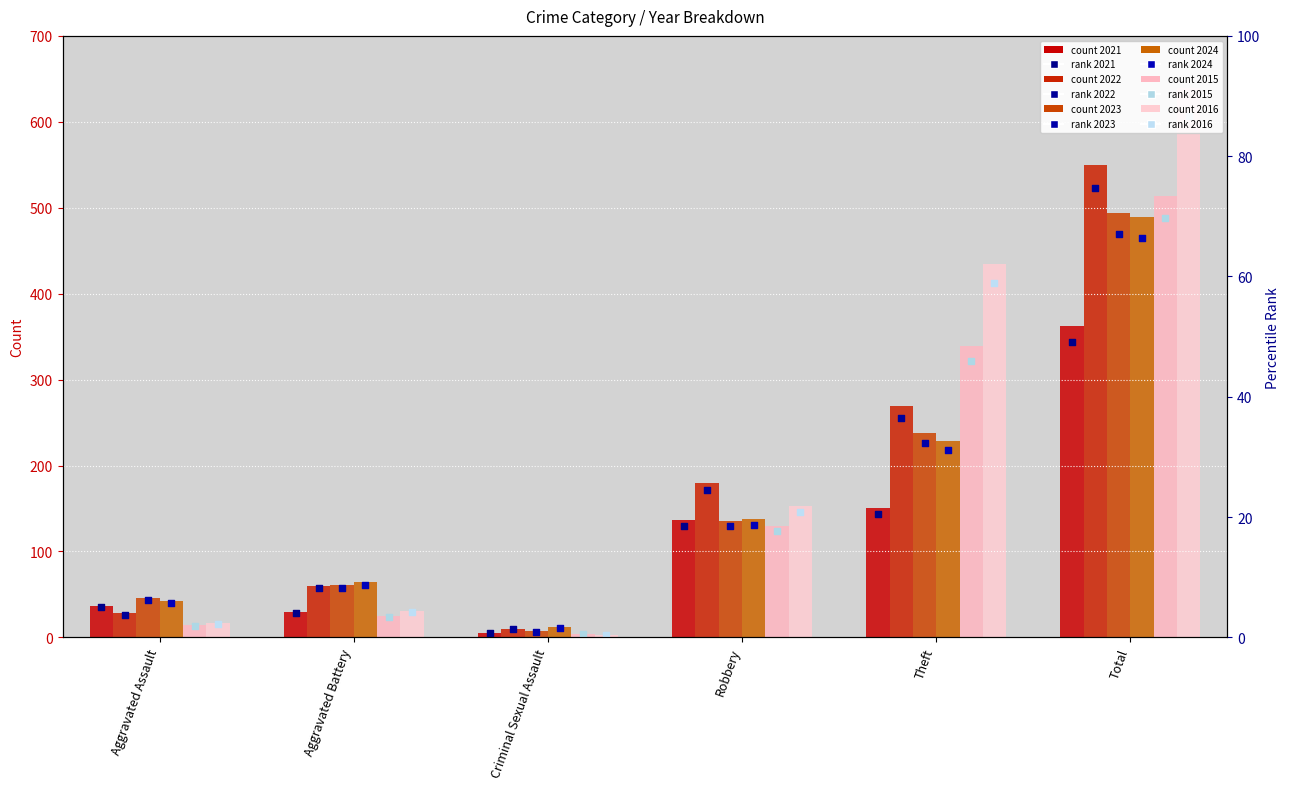

Which series has the largest total across all categories?

2016